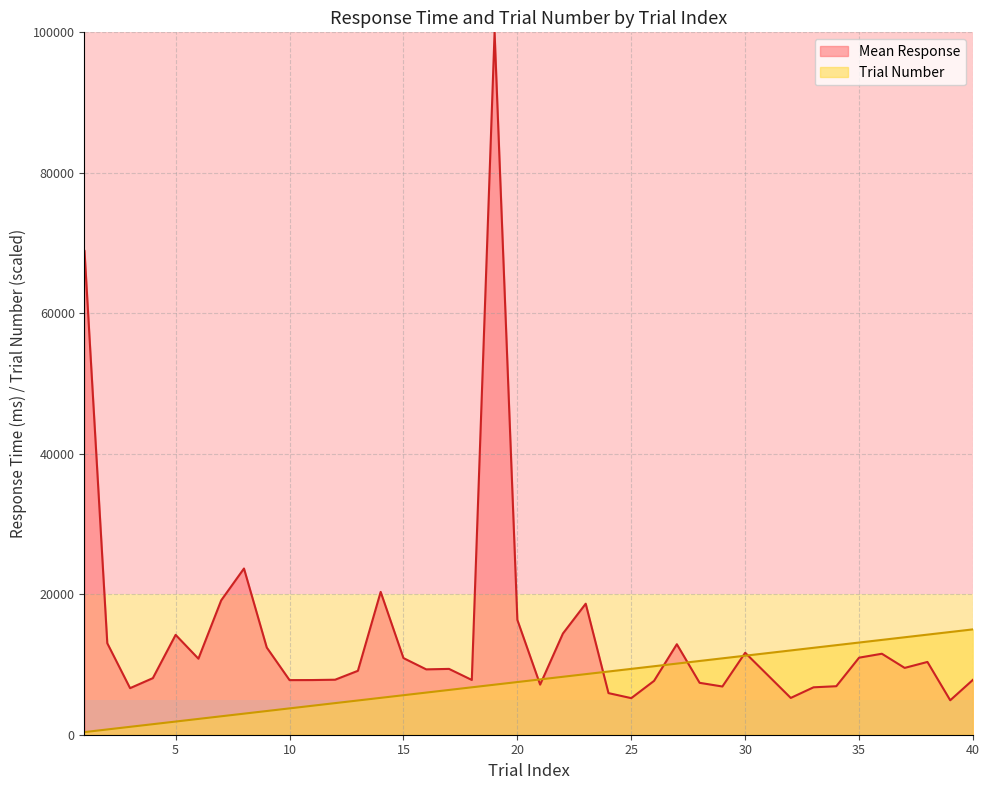

What value does the data have at 33, to the nearest 10?

12380